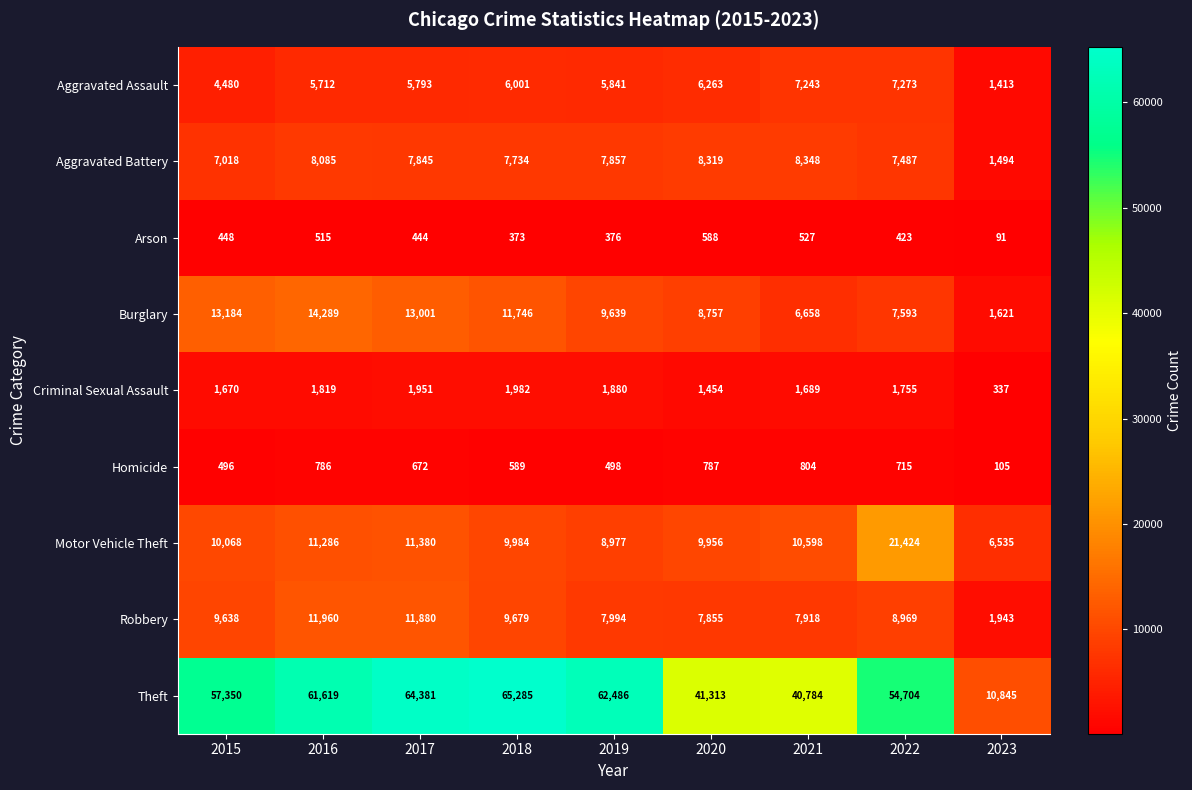

The value of Robbery at 2021 is 12460. True or false?

False